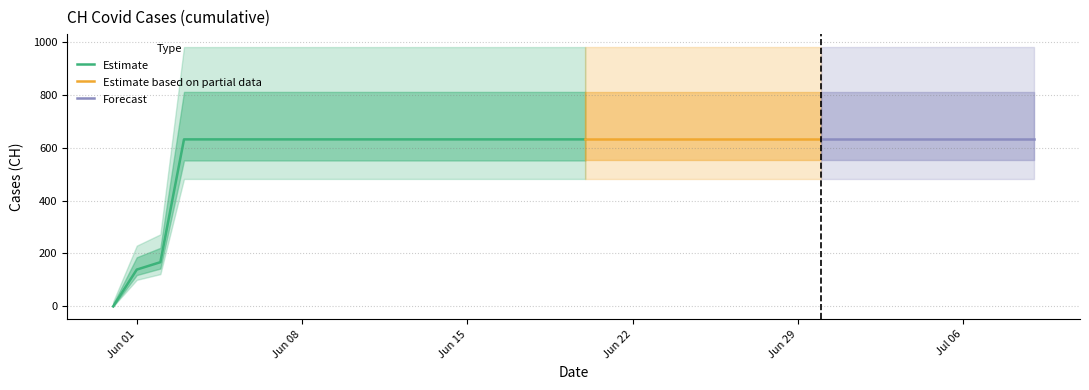

Reading left to right, extract all data points from this chart.

2020-05-31=0	2020-06-01=139	2020-06-02=167	2020-06-03=631	2020-06-04=631	2020-06-05=631	2020-06-06=631	2020-06-07=631	2020-06-08=631	2020-06-09=631	2020-06-10=631	2020-06-11=631	2020-06-12=631	2020-06-13=631	2020-06-14=631	2020-06-15=631	2020-06-16=631	2020-06-17=631	2020-06-18=631	2020-06-19=631	2020-06-20=631	2020-06-21=631	2020-06-22=631	2020-06-23=631	2020-06-24=631	2020-06-25=631	2020-06-26=631	2020-06-27=631	2020-06-28=631	2020-06-29=631	2020-06-30=631	2020-07-01=631	2020-07-02=631	2020-07-03=631	2020-07-04=631	2020-07-05=631	2020-07-06=631	2020-07-07=631	2020-07-08=631	2020-07-09=631